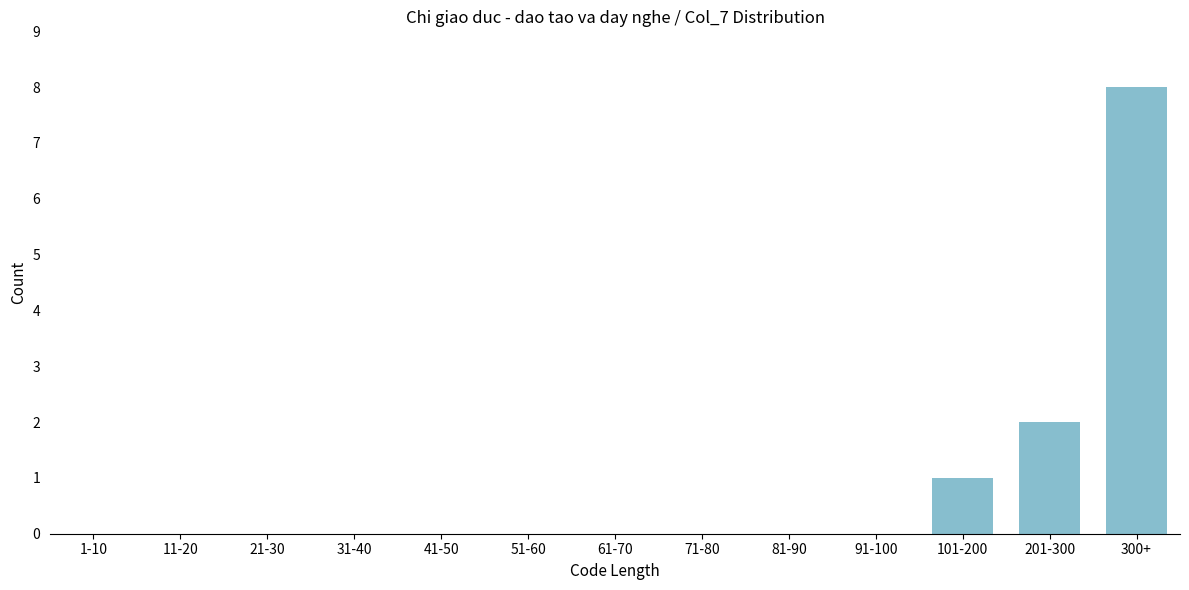

Reading right to left, transcribe all the data shown in this chart.

300+=8	201-300=2	101-200=1	91-100=0	81-90=0	71-80=0	61-70=0	51-60=0	41-50=0	31-40=0	21-30=0	11-20=0	1-10=0